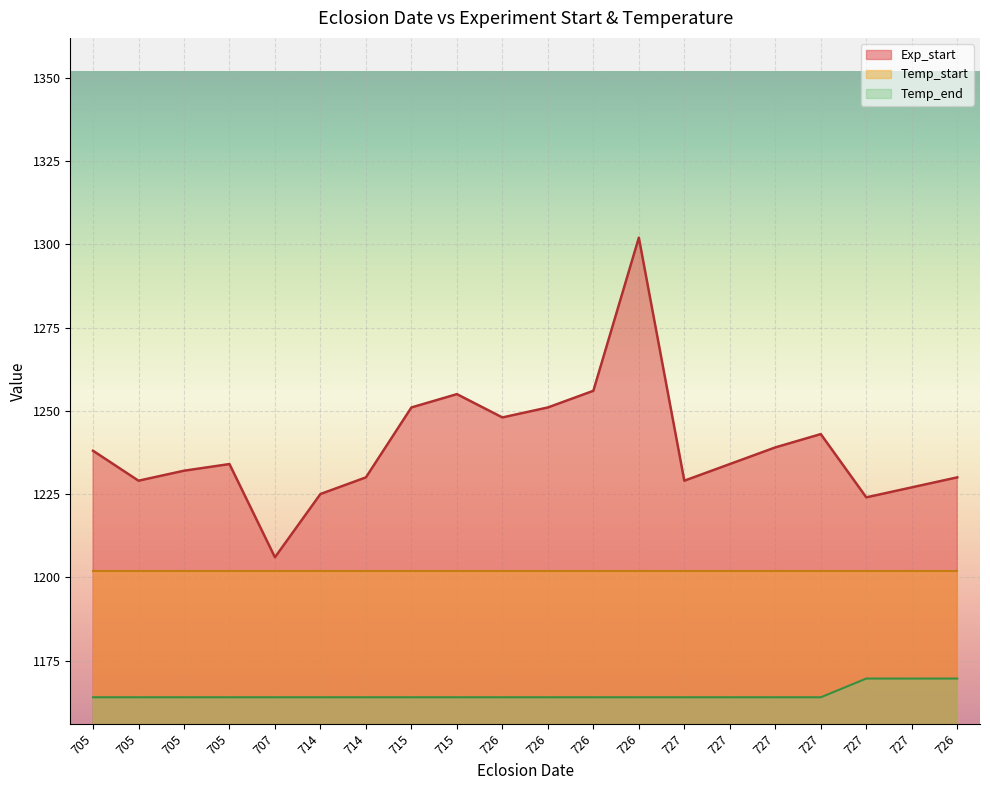

What is the value of the Temp_end point at the 4th from the left?

1164.0